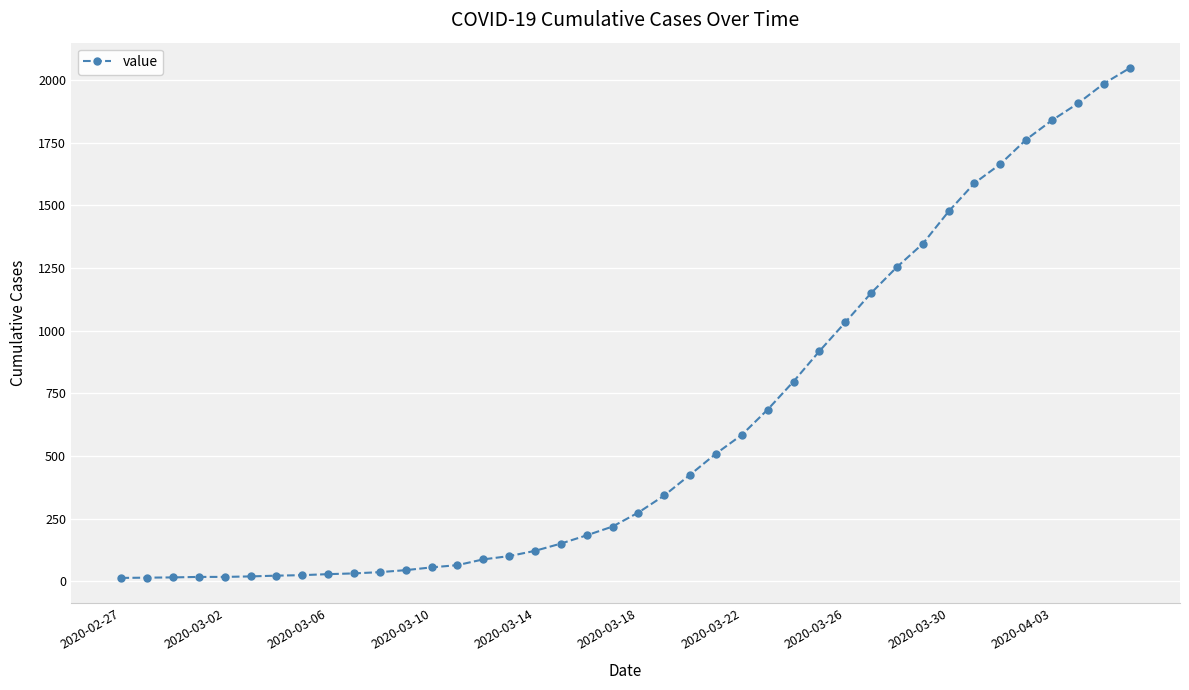

How many distinct data groups are displayed?

1